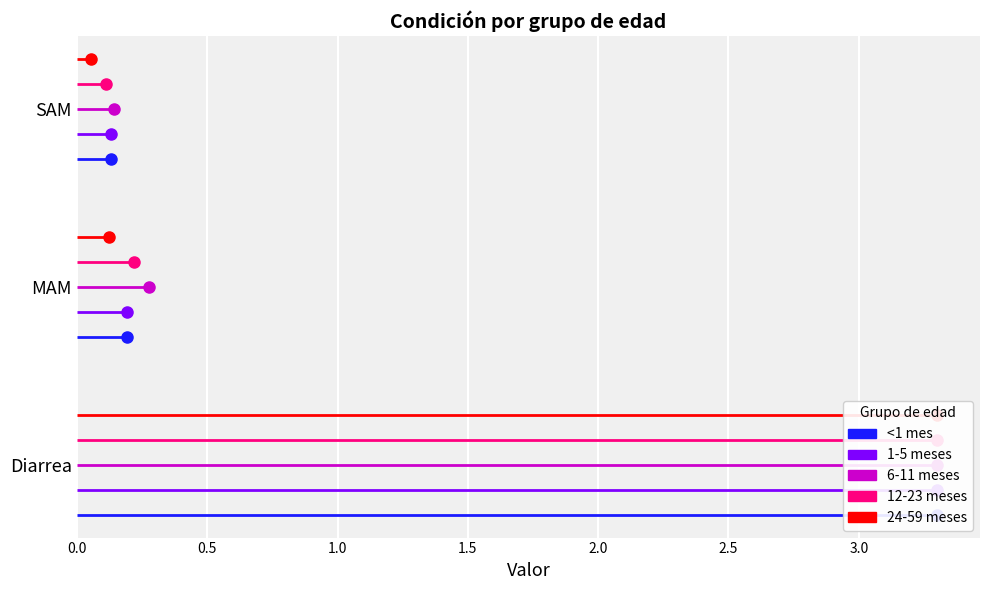

Which category has the highest value in the <1 mes series?

Diarrea